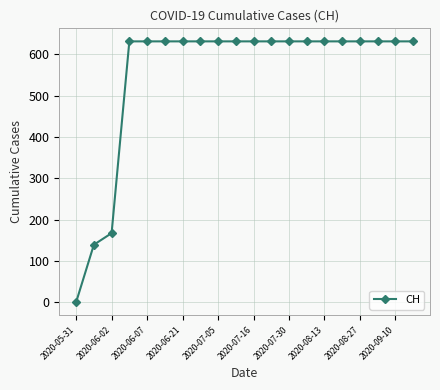

What is the average value?

552